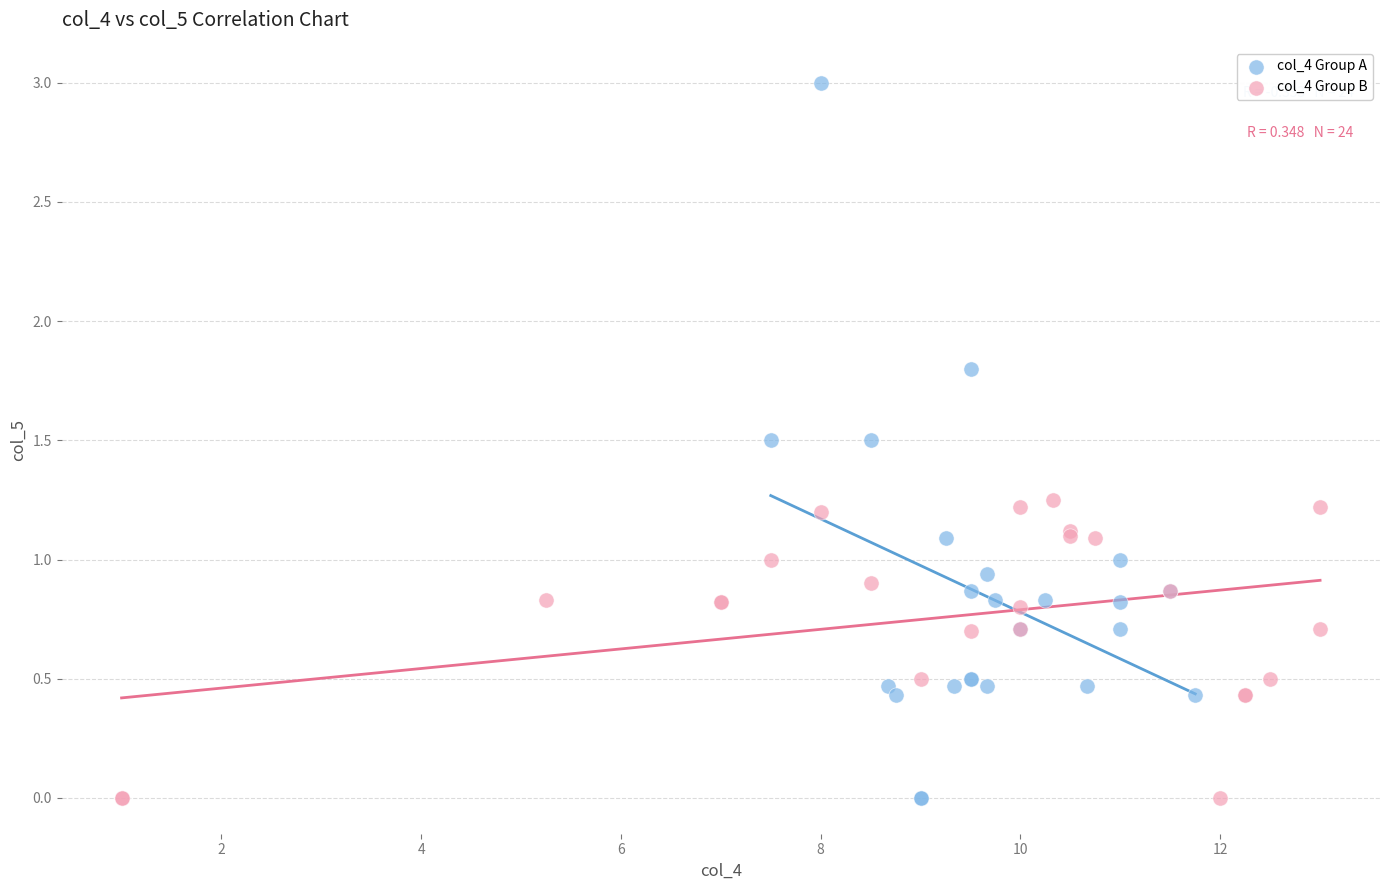

What are all the series names shown in the legend?

col_4 Group A, col_4 Group B